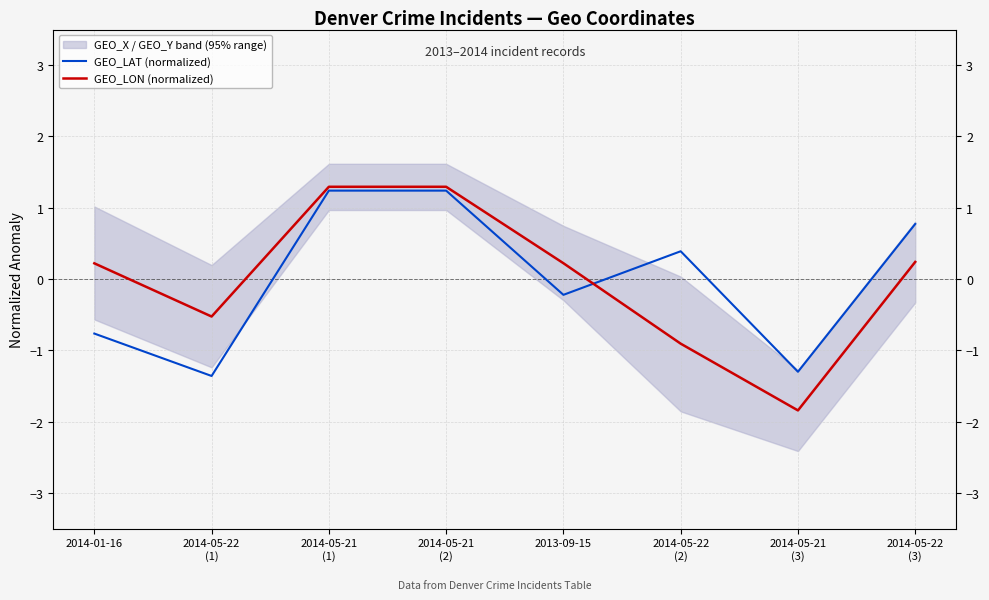

Which label corresponds to the largest value in the chart?

2014-05-21
(1)